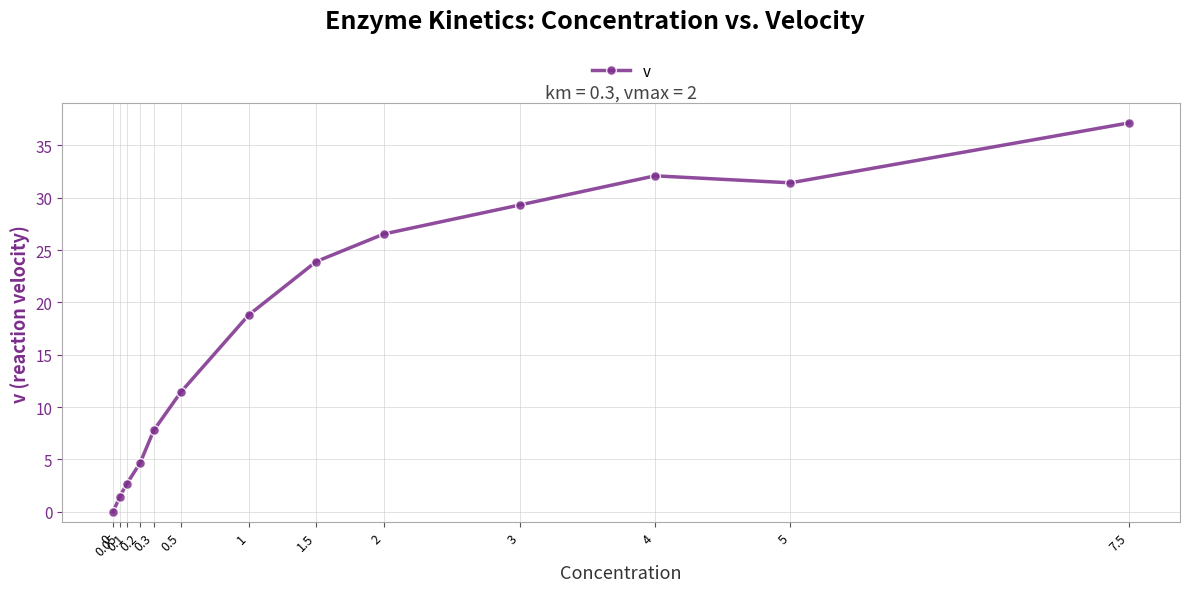

How many data points are above 18?

7